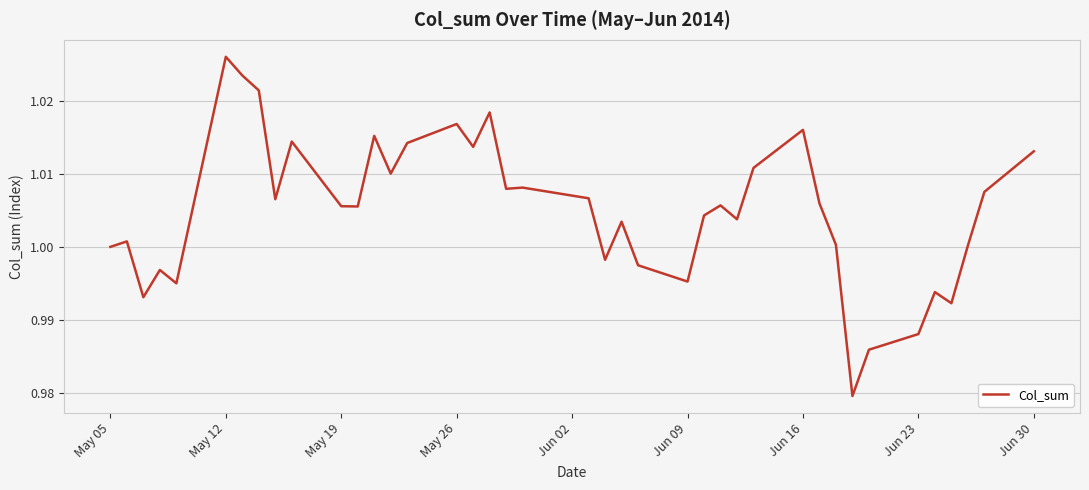

How many lines are shown in the chart?

1